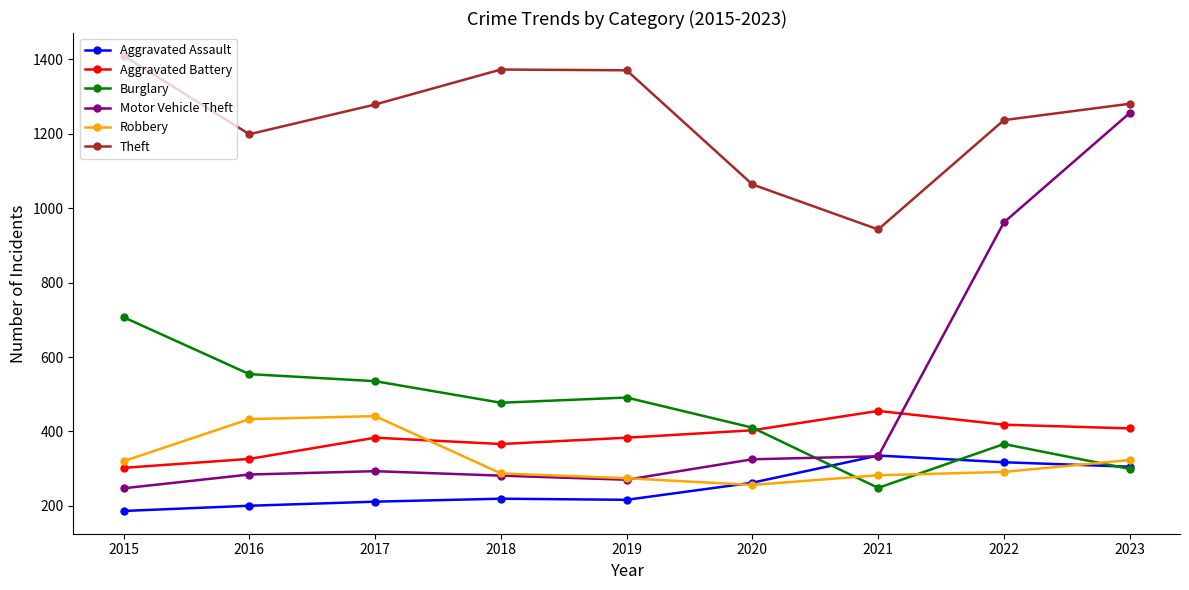

What is the minimum value for Robbery?

256